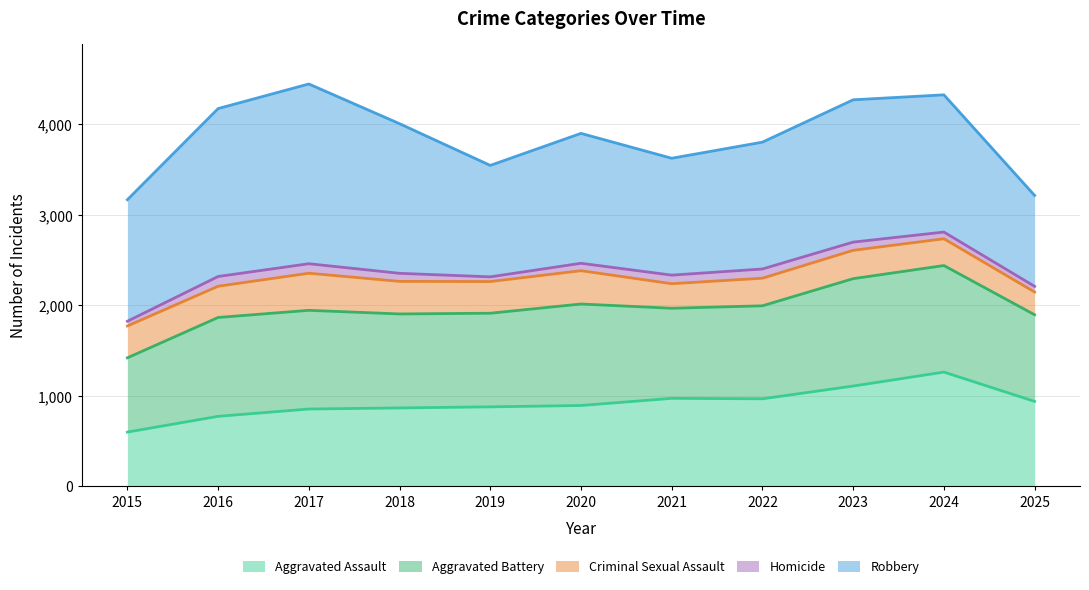

True or false: Aggravated Battery has more than 1 points higher than both neighbors.

True